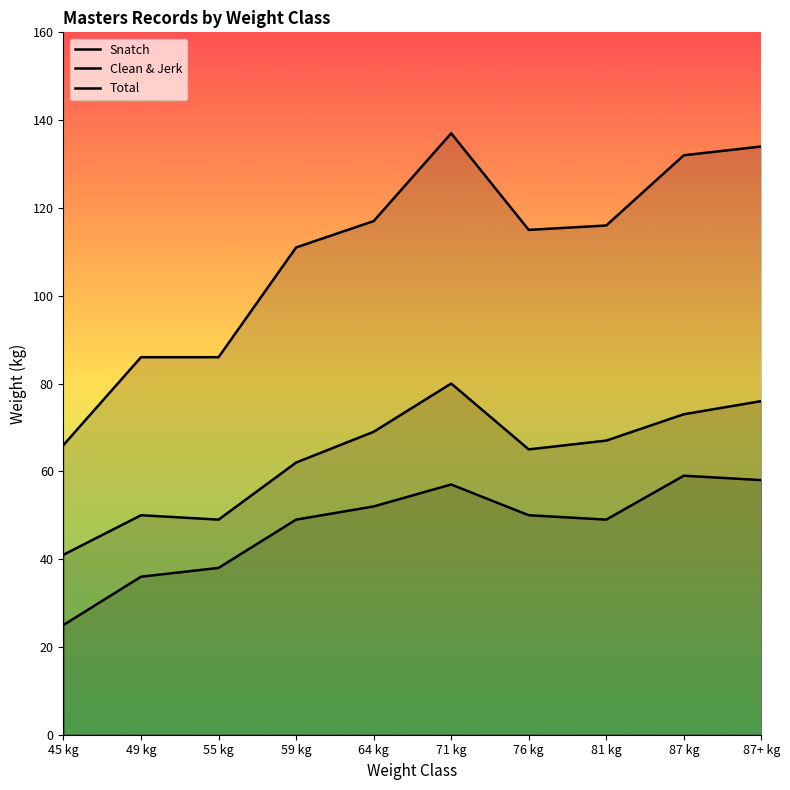

What is the difference between the maximum and second lowest values in the Snatch series?

23